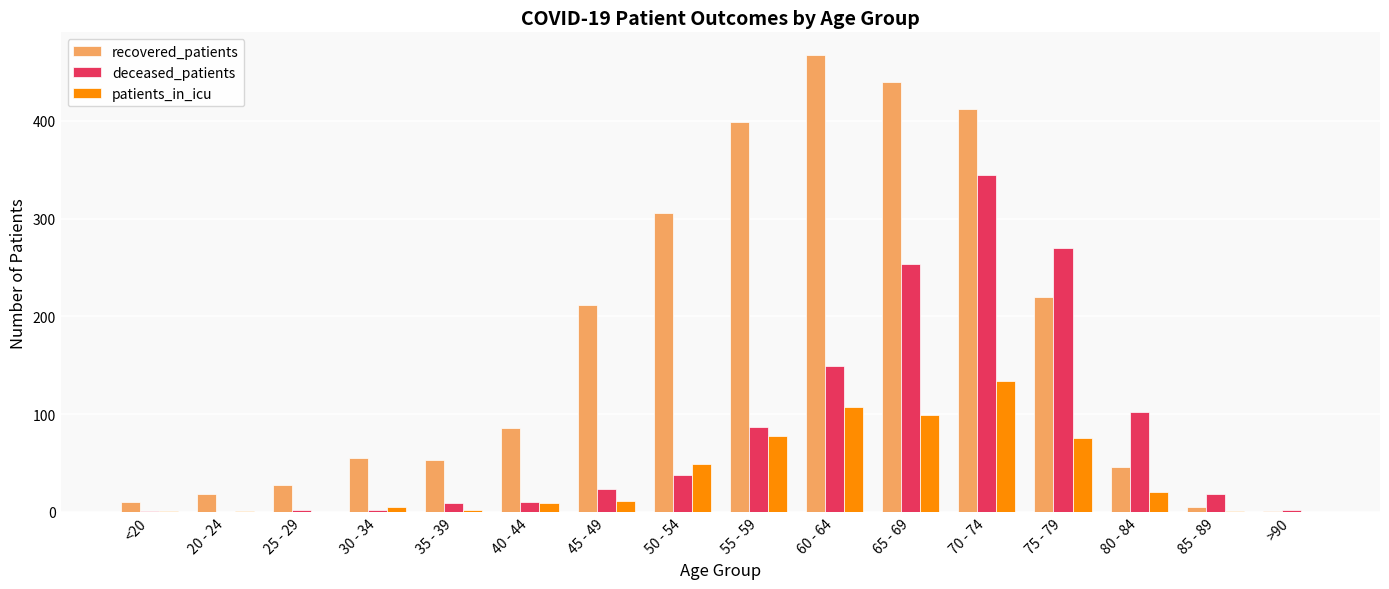

Which series changed the most between 25 - 29 and 30 - 34?

recovered_patients